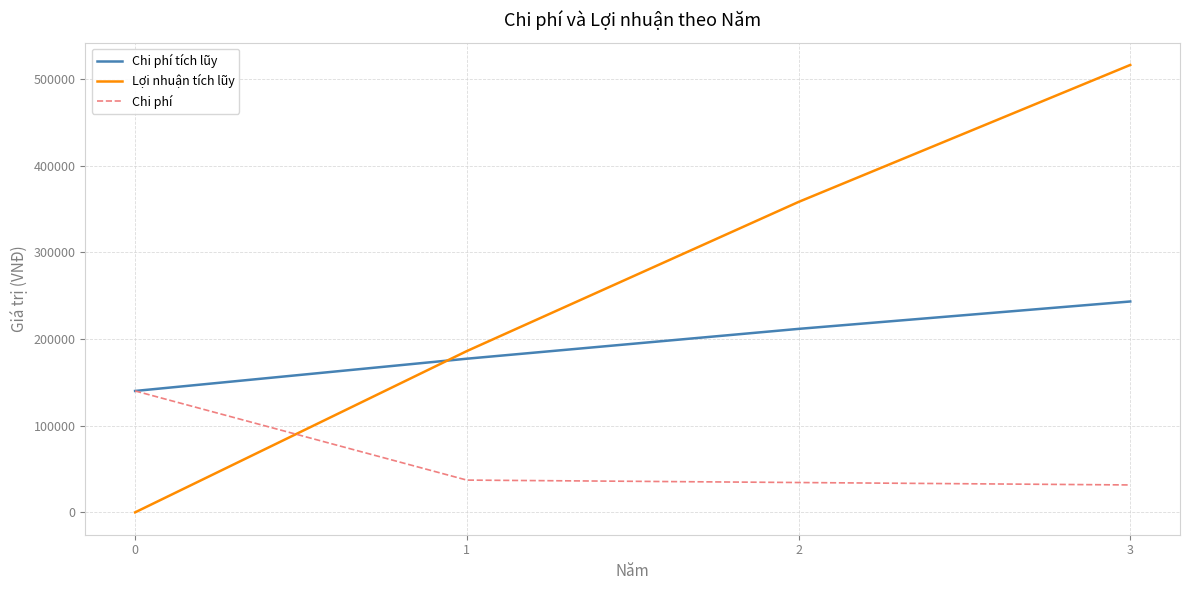

True or false: Lợi nhuận tích lũy has more than 0 interior local peaks.

False